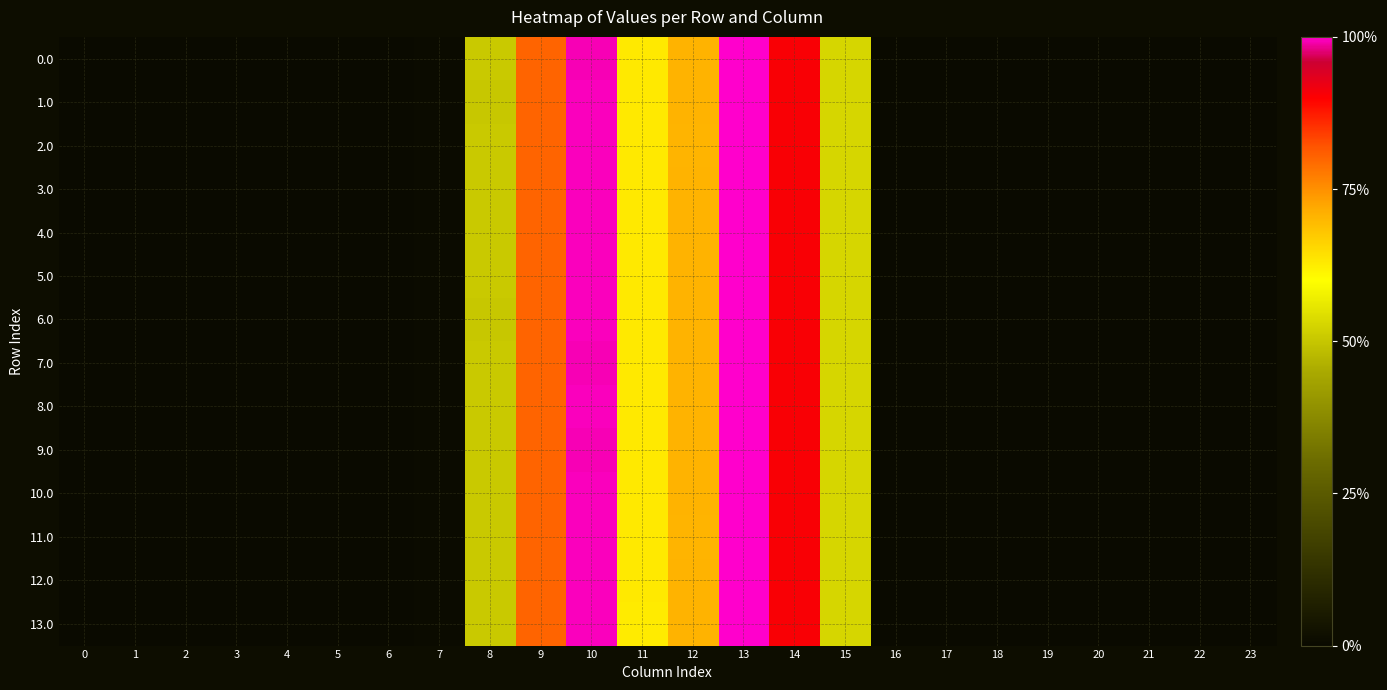

Which label corresponds to the largest value in the chart?

13